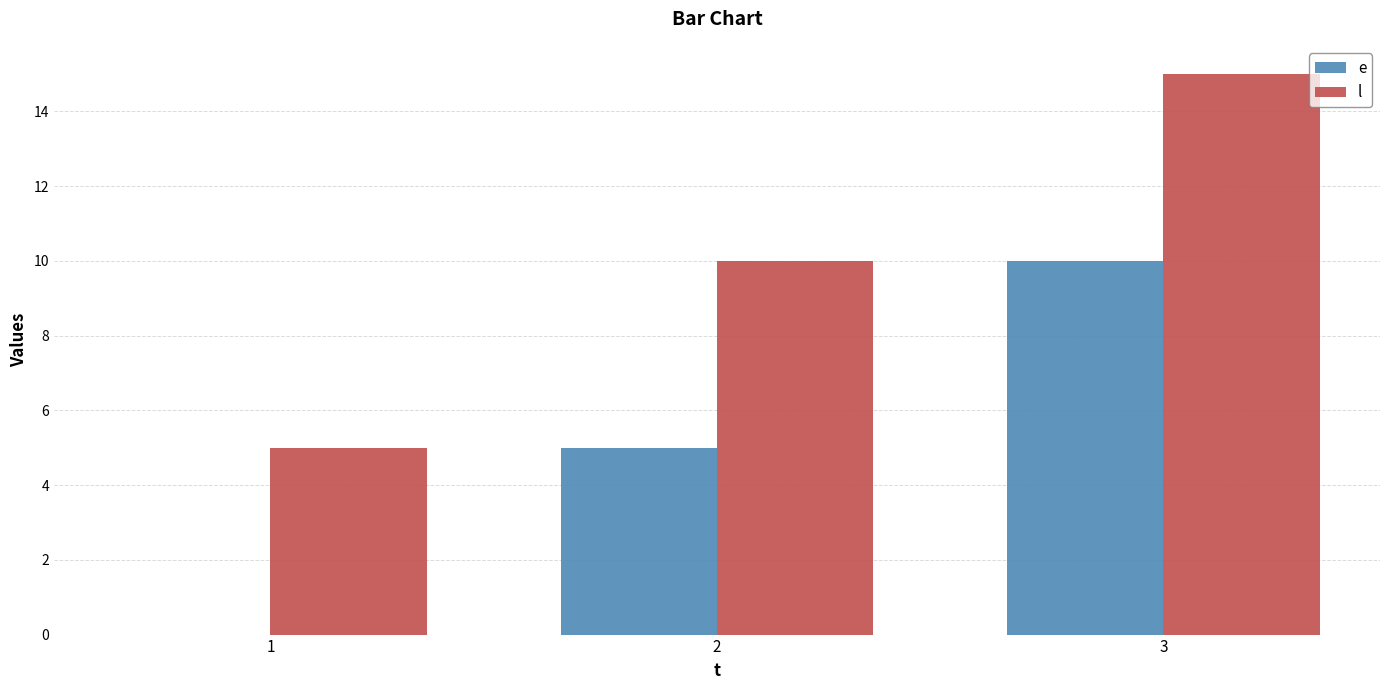

True or false: l has a value of 16 at 2.

False